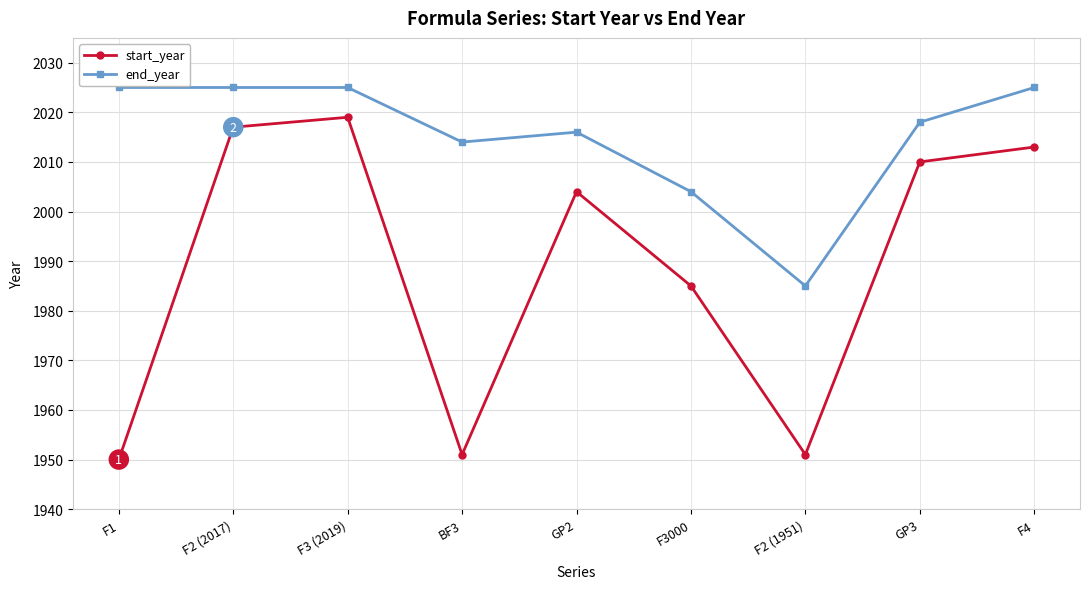

At which label is start_year closest to 1984?

F3000